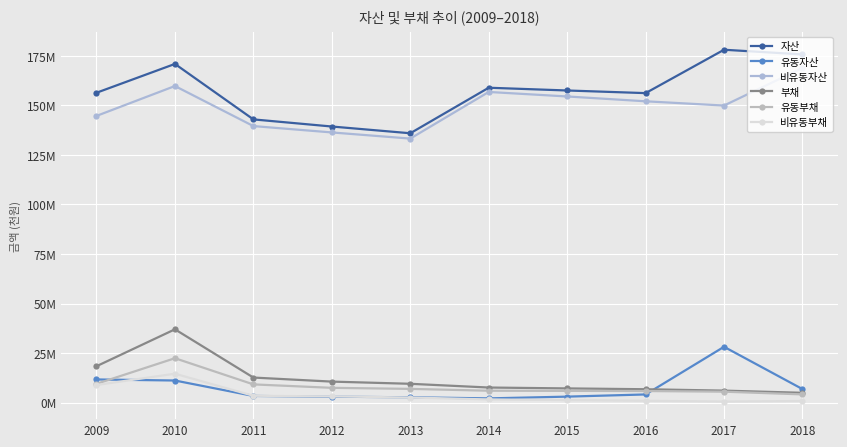

Does the chart display data point markers on the line(s)?

Yes